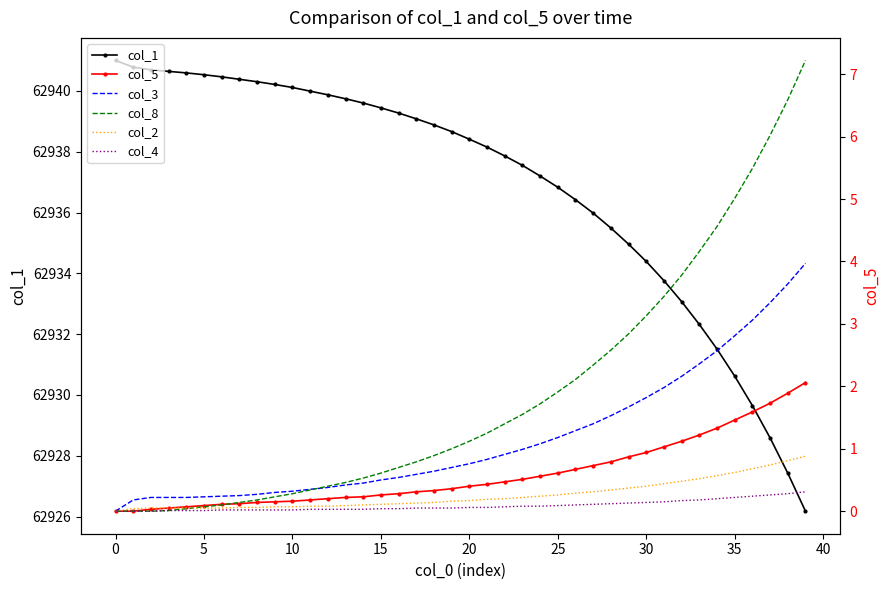

What is the lowest value of the col_1 series?

62926.2